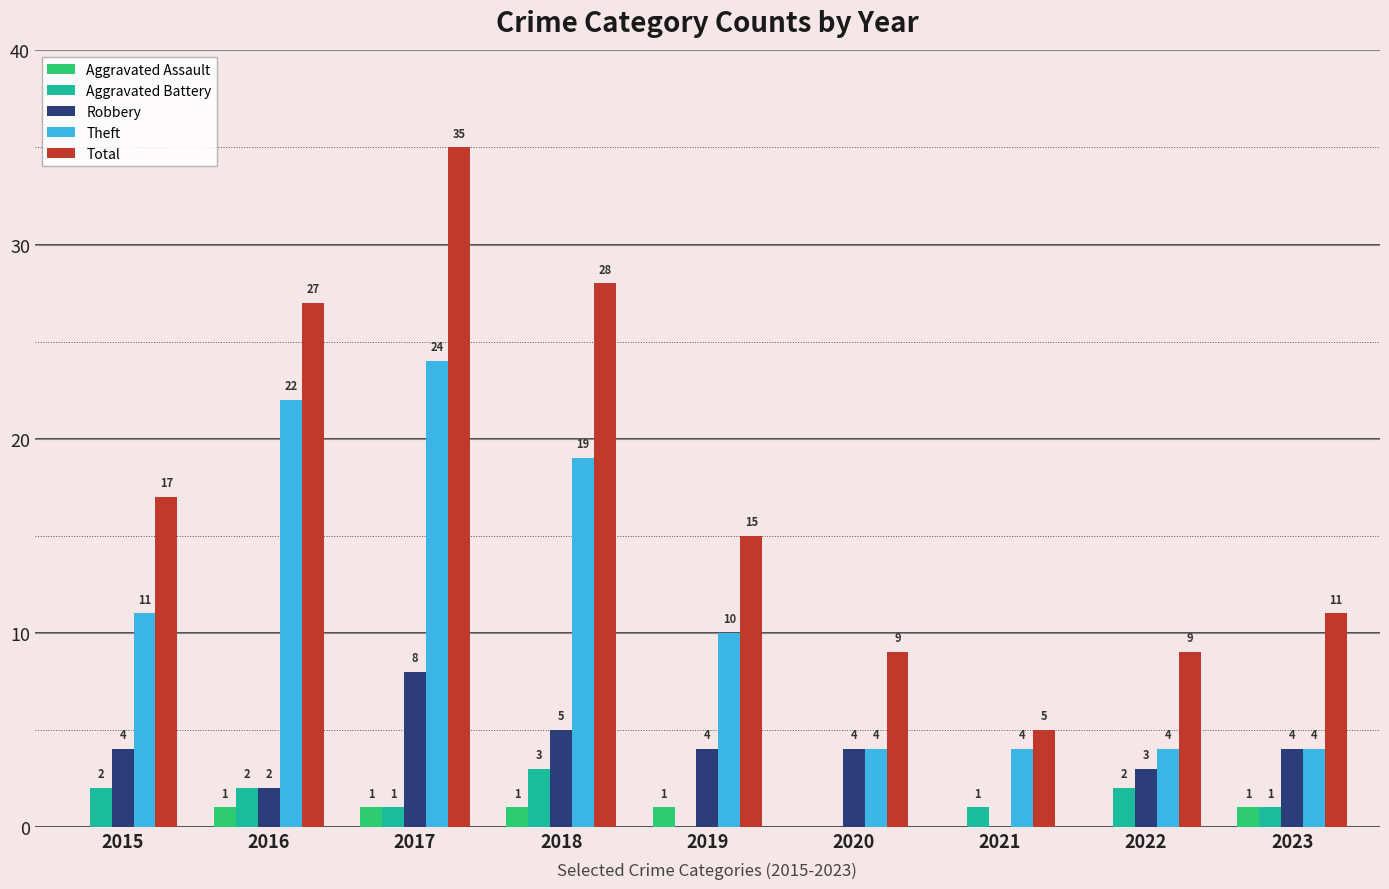

What is the greatest value displayed?

35